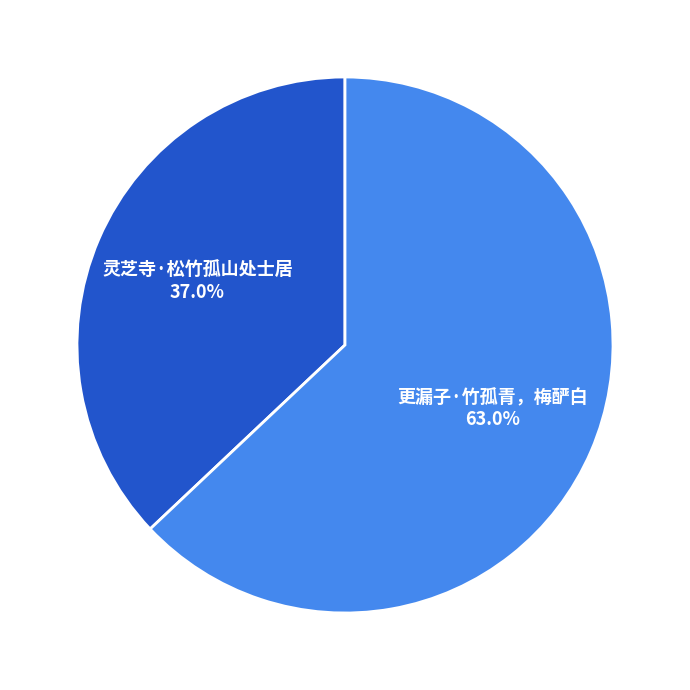

Rank the categories by value from lowest to highest.

灵芝寺·松竹孤山处士居, 更漏子·竹孤青，梅酽白